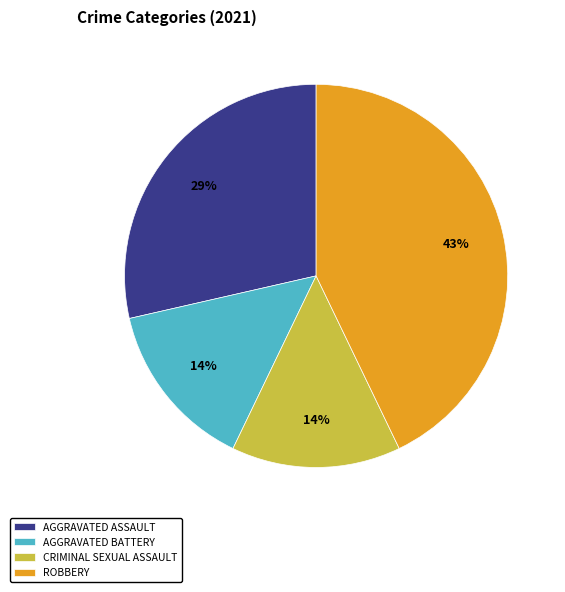

Which slice is the largest?

ROBBERY